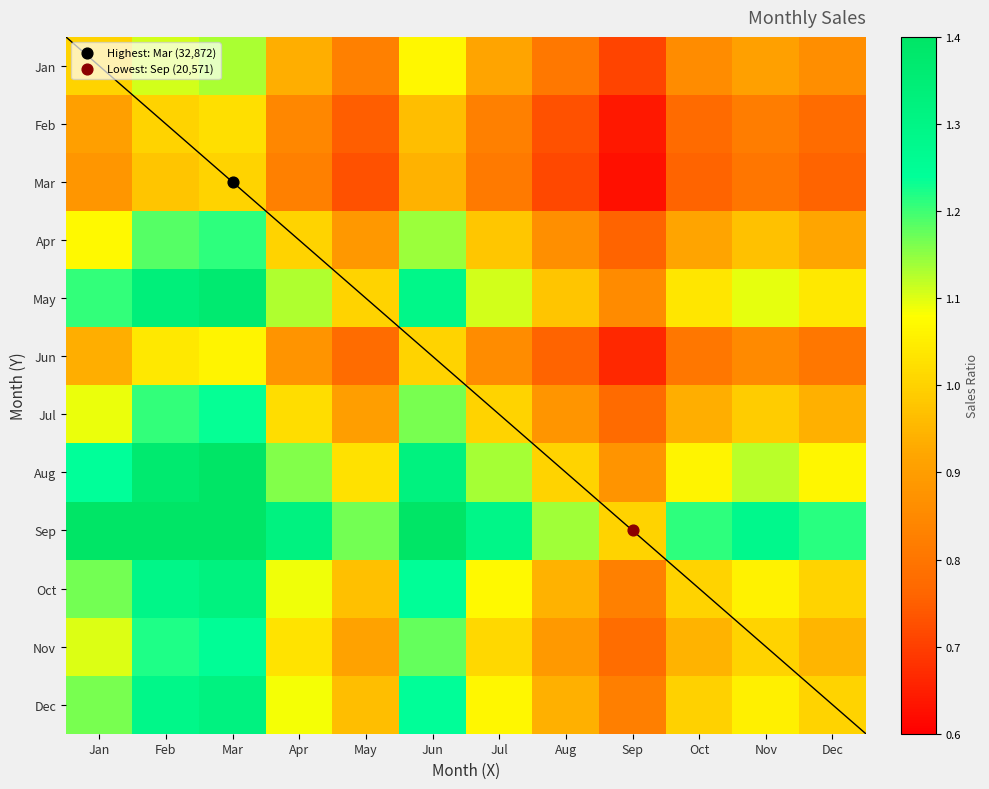

At which category is the sum across all series the highest?

Mar